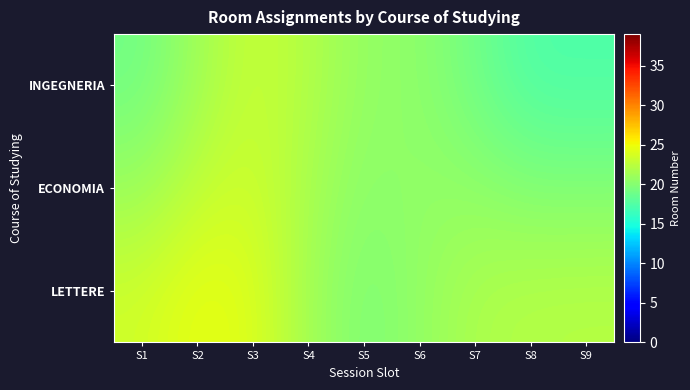

How many categories are shown in the chart?

9